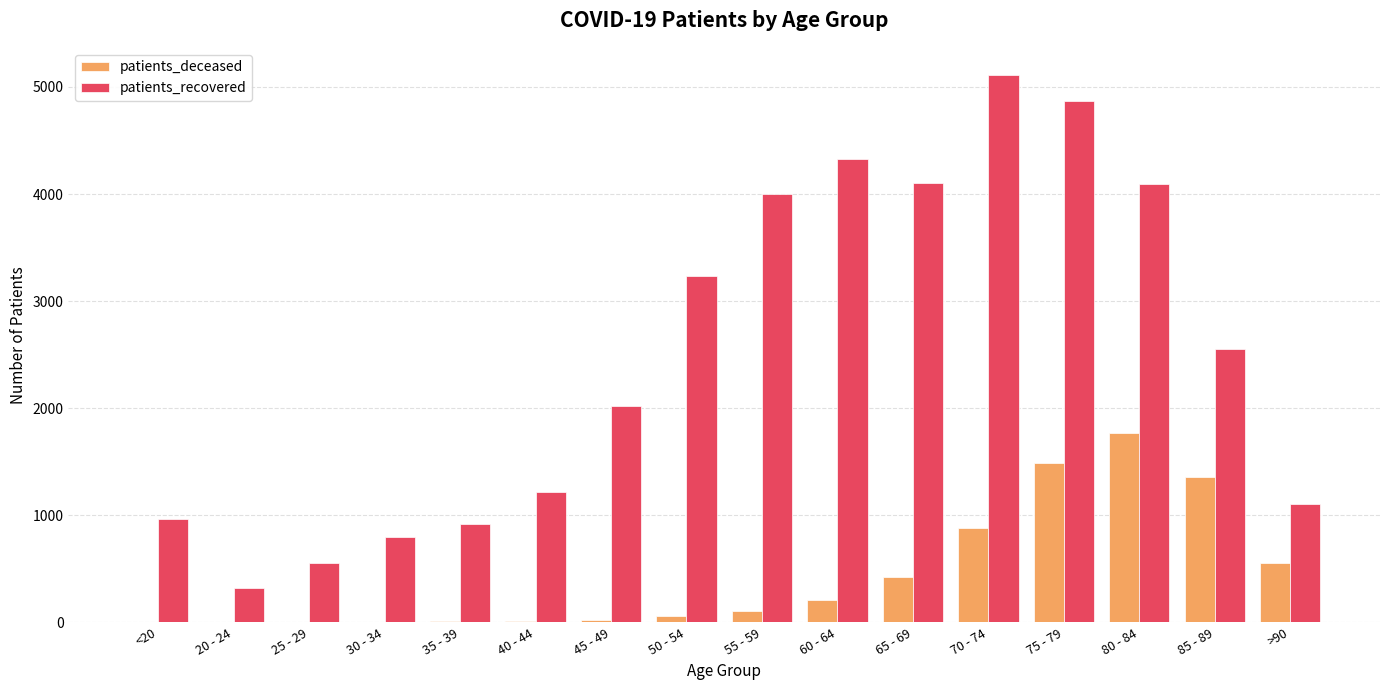

How many groups of bars are there?

16